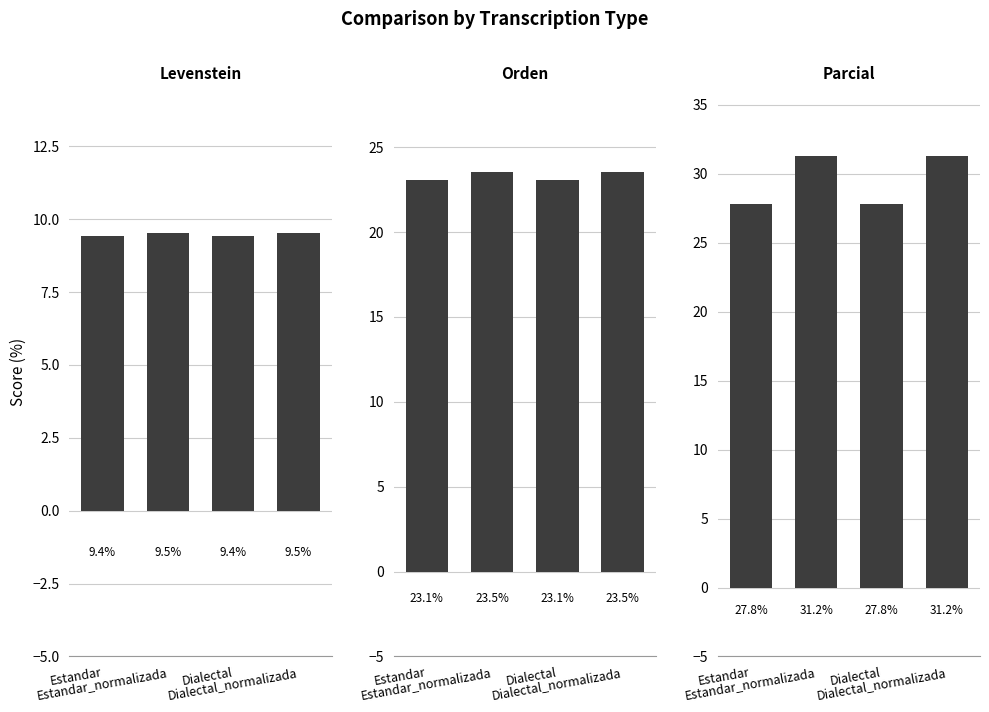

Count the number of data series in this chart.

3